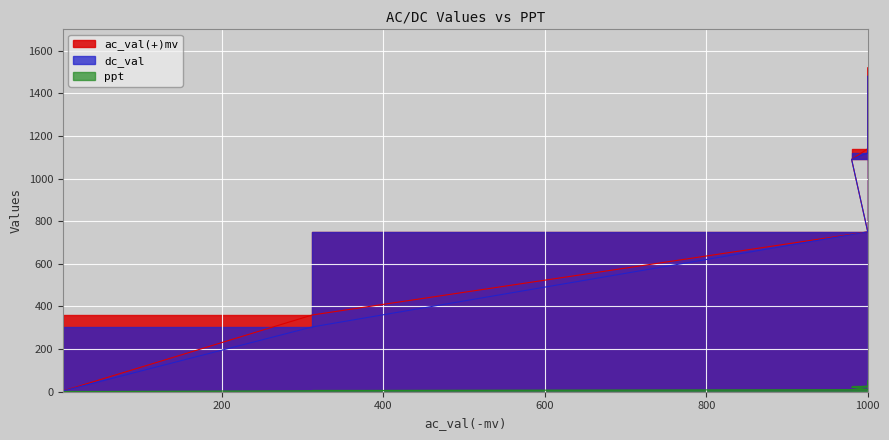

What position from the right is 5?

8